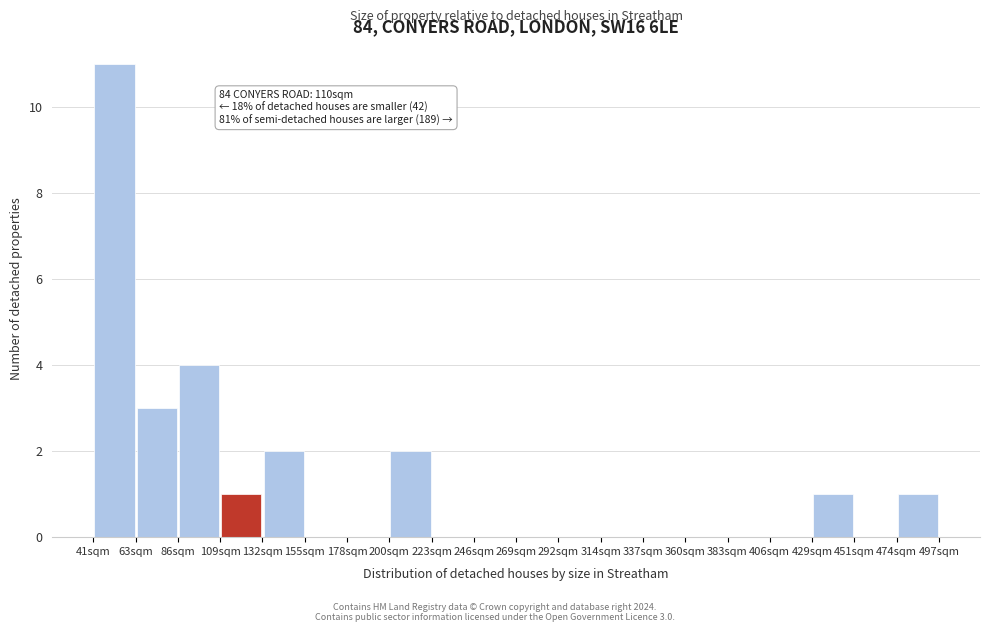

Which range on the x-axis has the tallest bar?

40 to 65